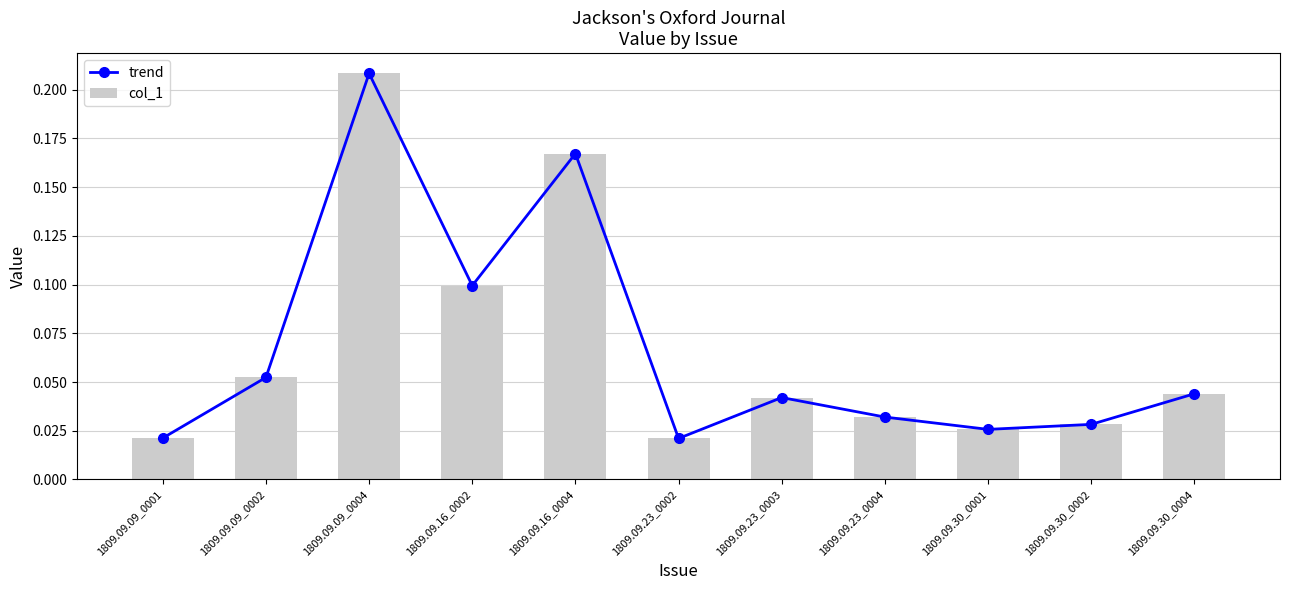

Reading left to right, extract all data points from this chart.

trend: 1809.09.09_0001=0.0	1809.09.09_0002=0.1	1809.09.09_0004=0.2	1809.09.16_0002=0.1	1809.09.16_0004=0.2	1809.09.23_0002=0.0	1809.09.23_0003=0.0	1809.09.23_0004=0.0	1809.09.30_0001=0.0	1809.09.30_0002=0.0	1809.09.30_0004=0.0
col_1: 1809.09.09_0001=0.0	1809.09.09_0002=0.1	1809.09.09_0004=0.2	1809.09.16_0002=0.1	1809.09.16_0004=0.2	1809.09.23_0002=0.0	1809.09.23_0003=0.0	1809.09.23_0004=0.0	1809.09.30_0001=0.0	1809.09.30_0002=0.0	1809.09.30_0004=0.0